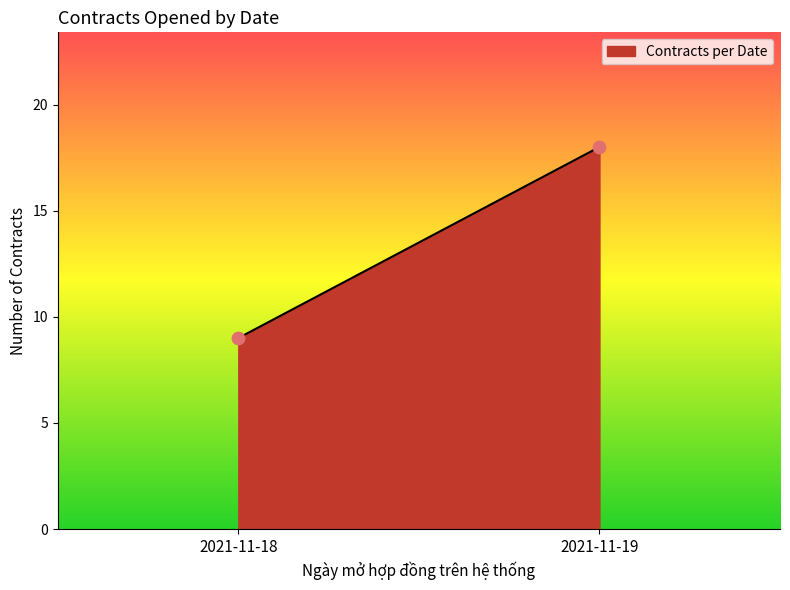

What is the average Y value?

14